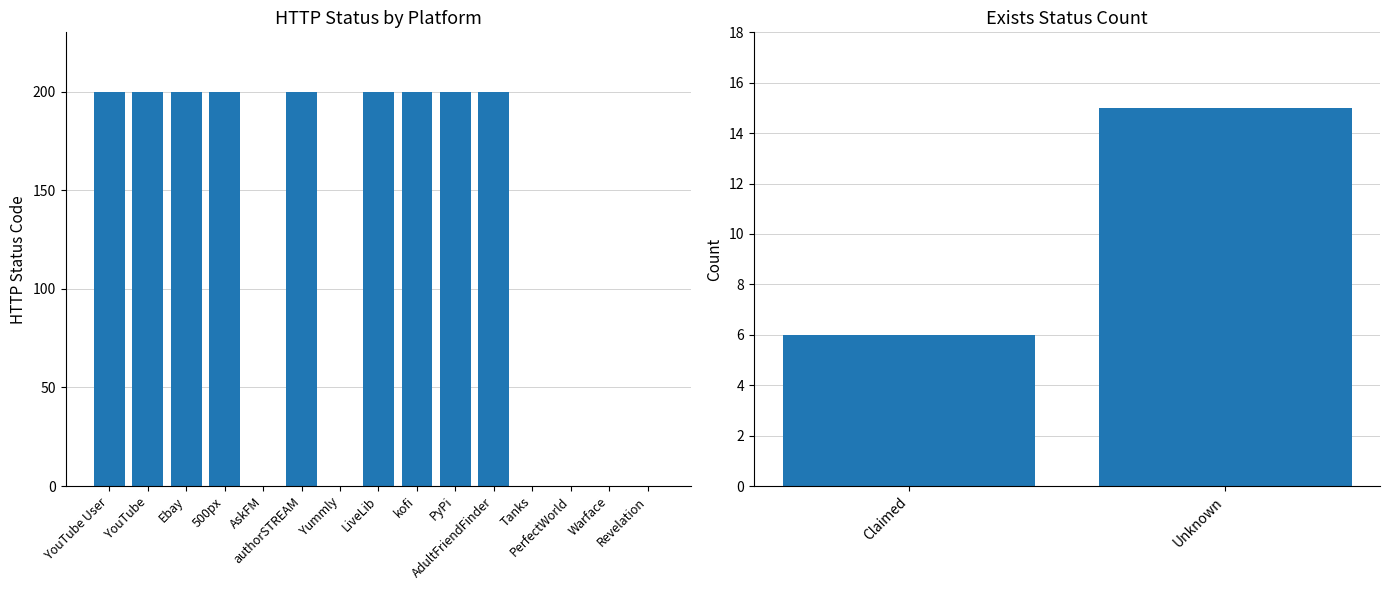

What is the difference between the second highest and second lowest values?

200